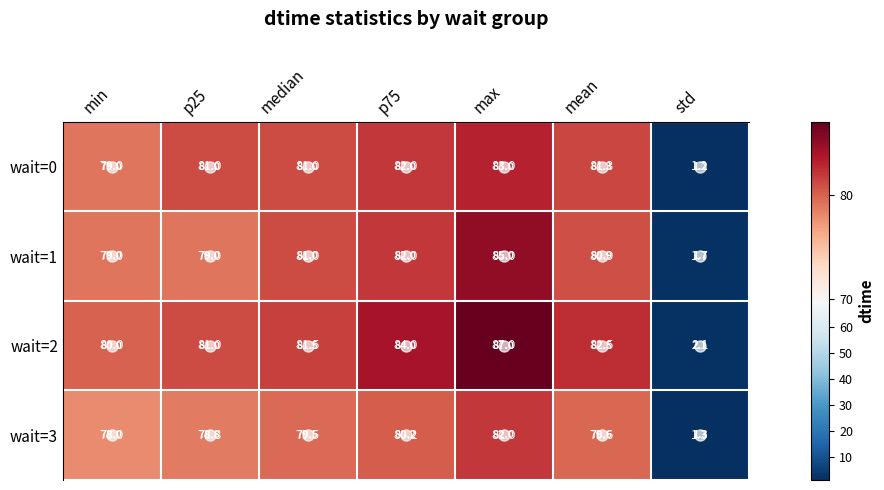

Which series changed the most between max and std?

wait=2